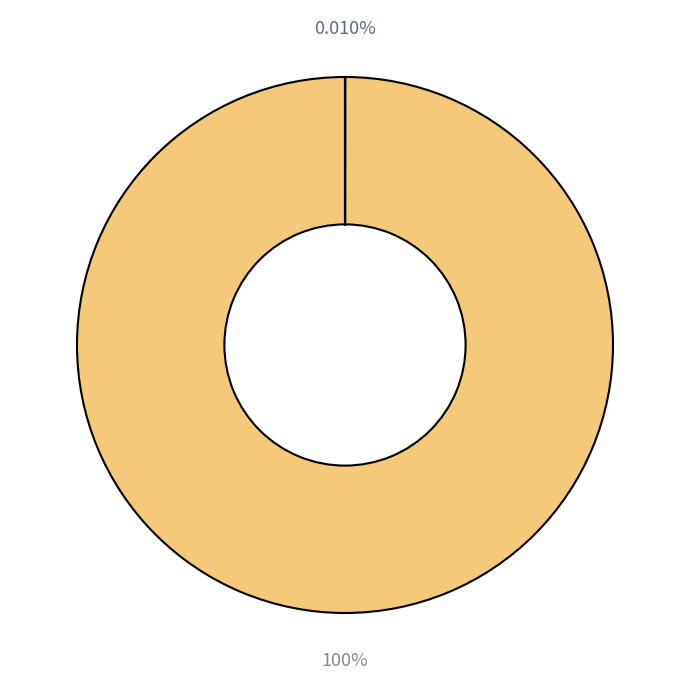

Is there any slice that represents more than half of the pie?

Yes